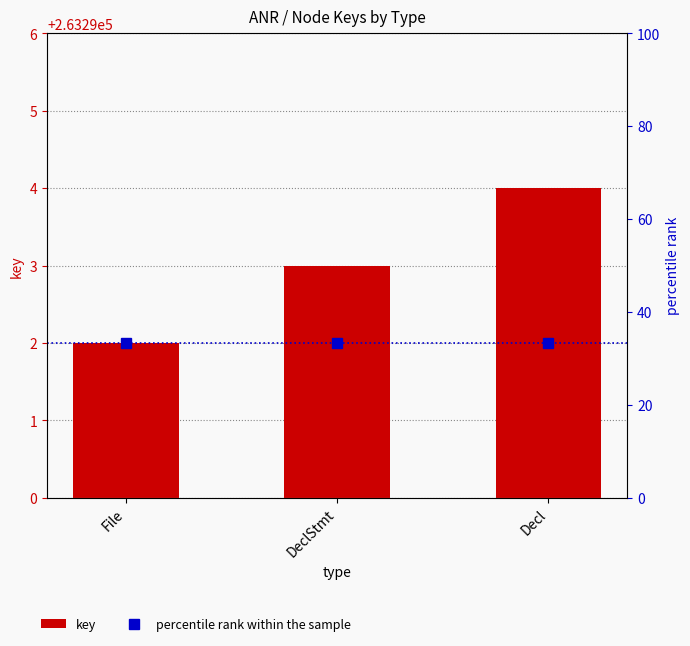

What is the average value of the key series?

263293.0